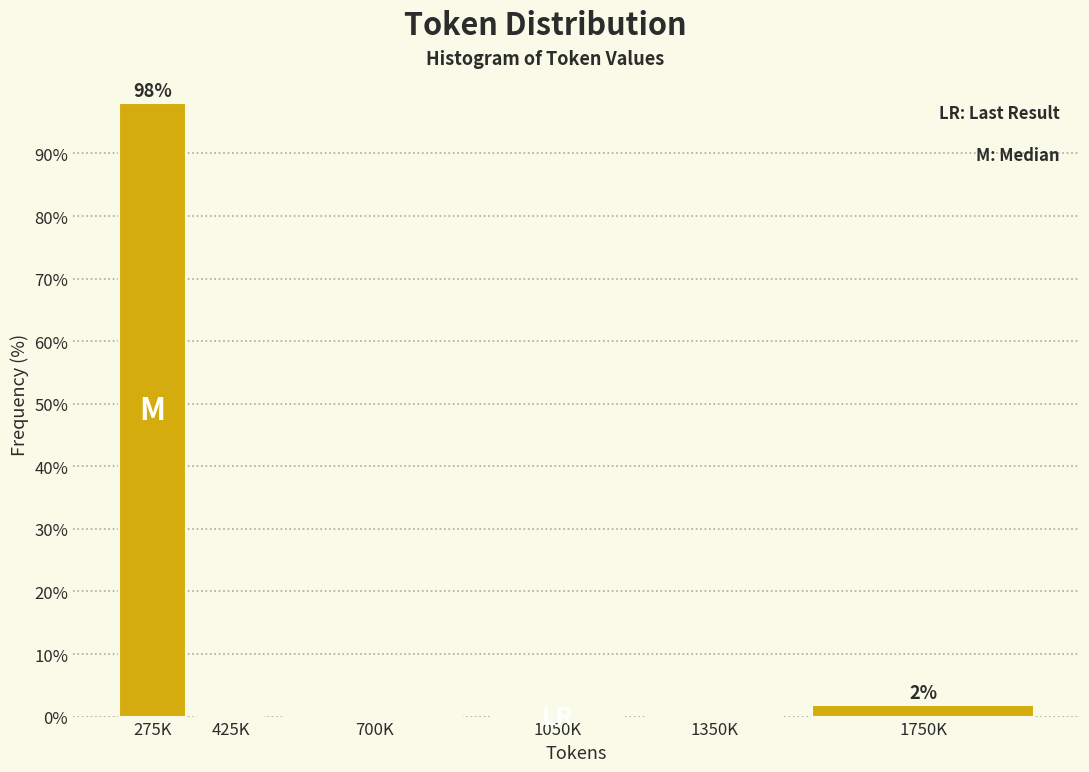

Reading left to right, list all the values displayed in this chart.

275K=98.1	425K=0.0	700K=0.0	1050K=0.0	1350K=0.0	1750K=1.9